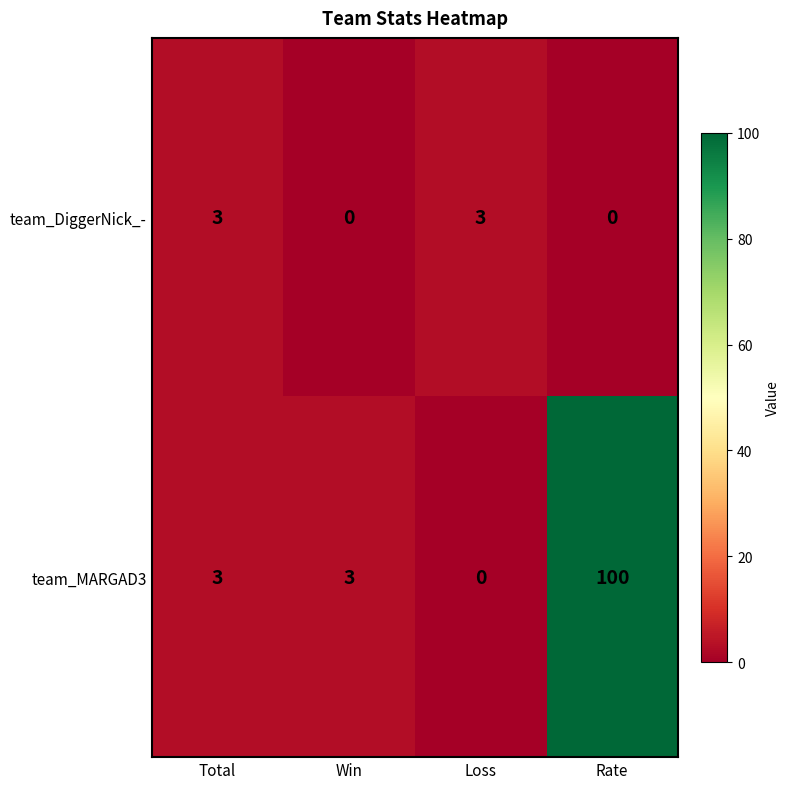

At which category does the chart reach its peak across all series?

Rate